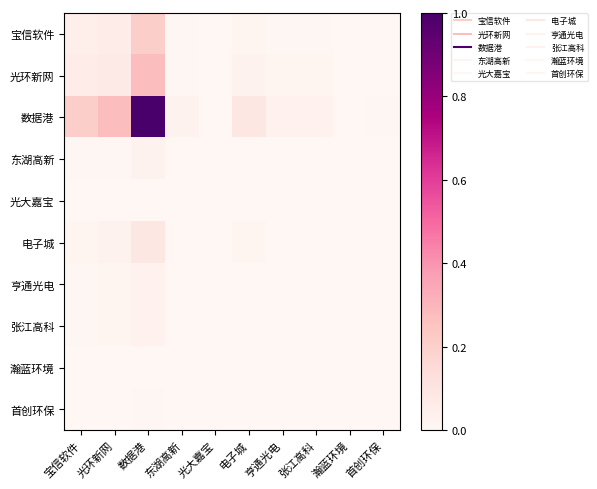

At how many categories does at least one series exceed 0?

10